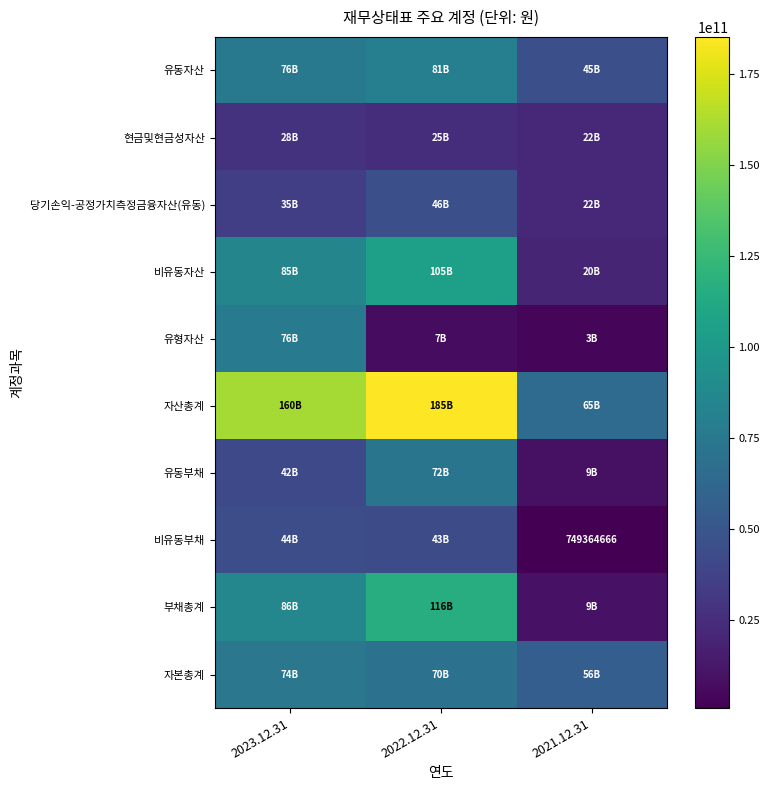

Read the 자산총계 value at 2023.12.31.

160144371976